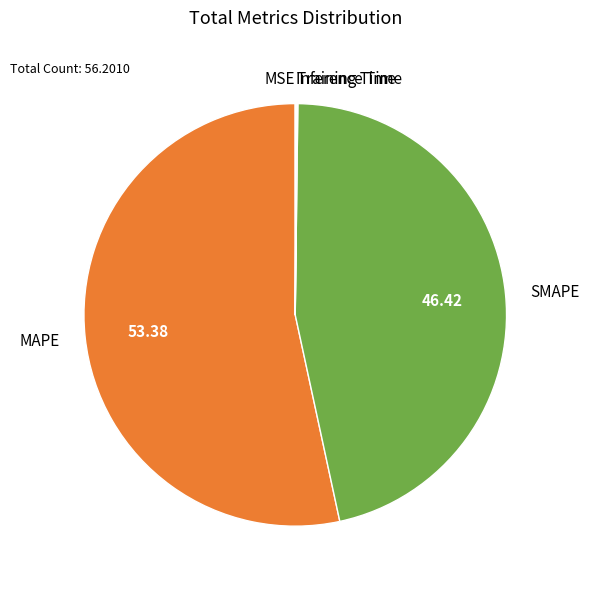

Which slice is the largest?

MAPE